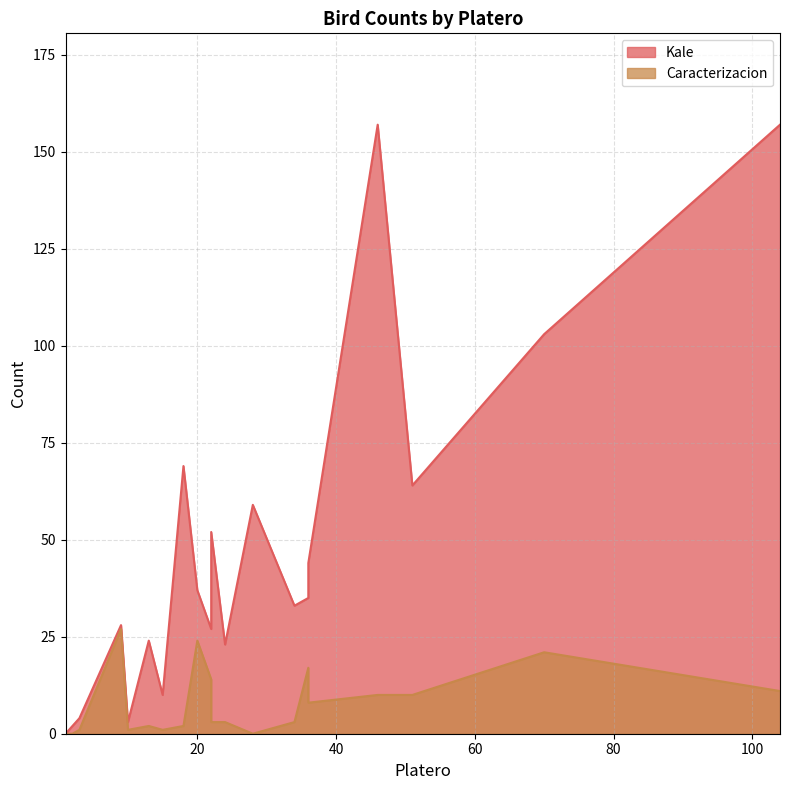

What is the average value of the Kale series?

47